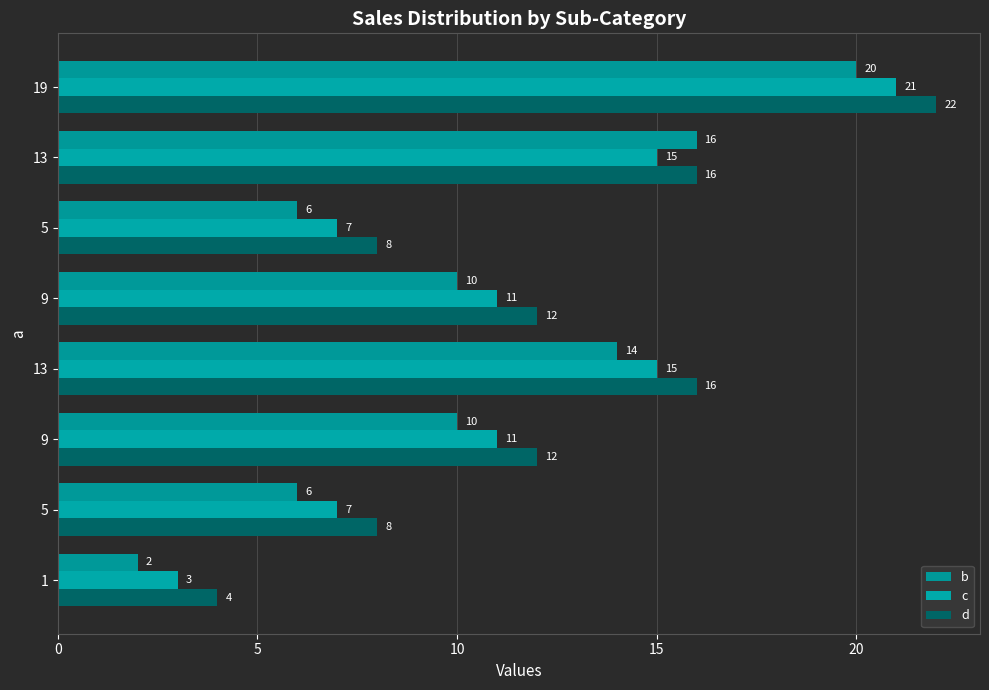

What is the label of the 5th bar from the right?

13